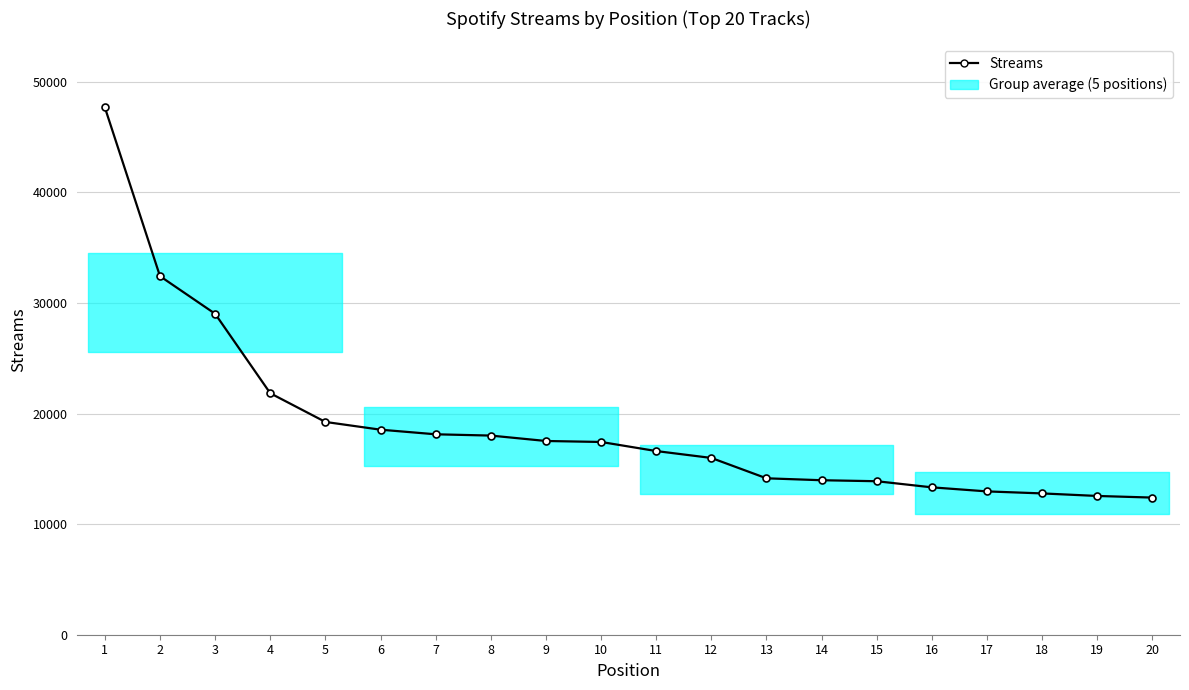

How many lines are shown in the chart?

1